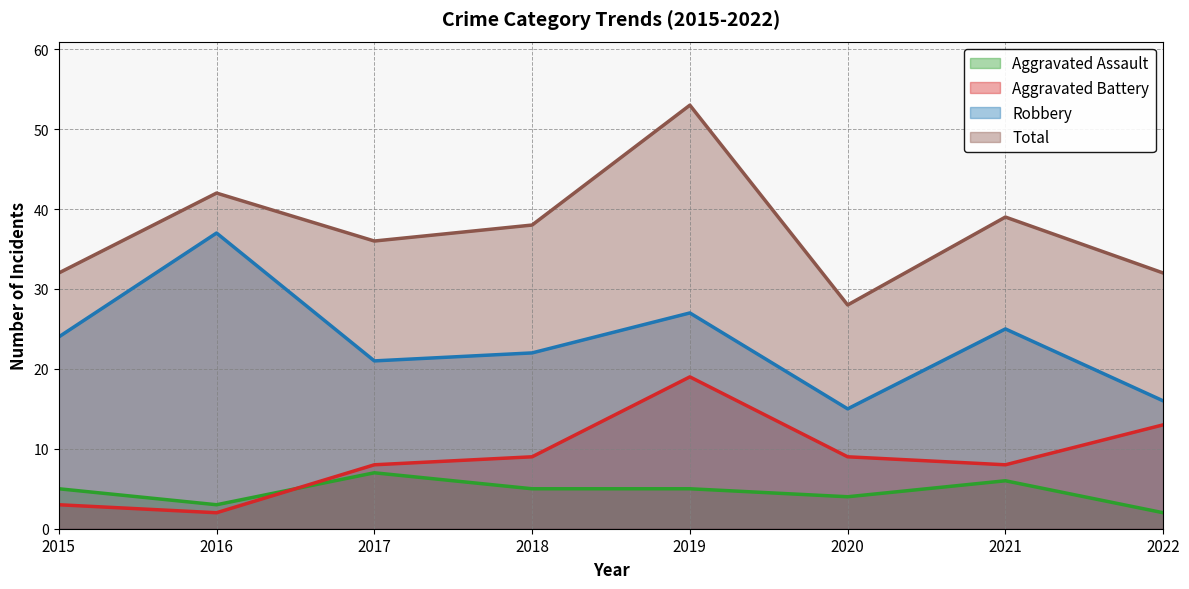

Which category has the lowest value across all series?

2022